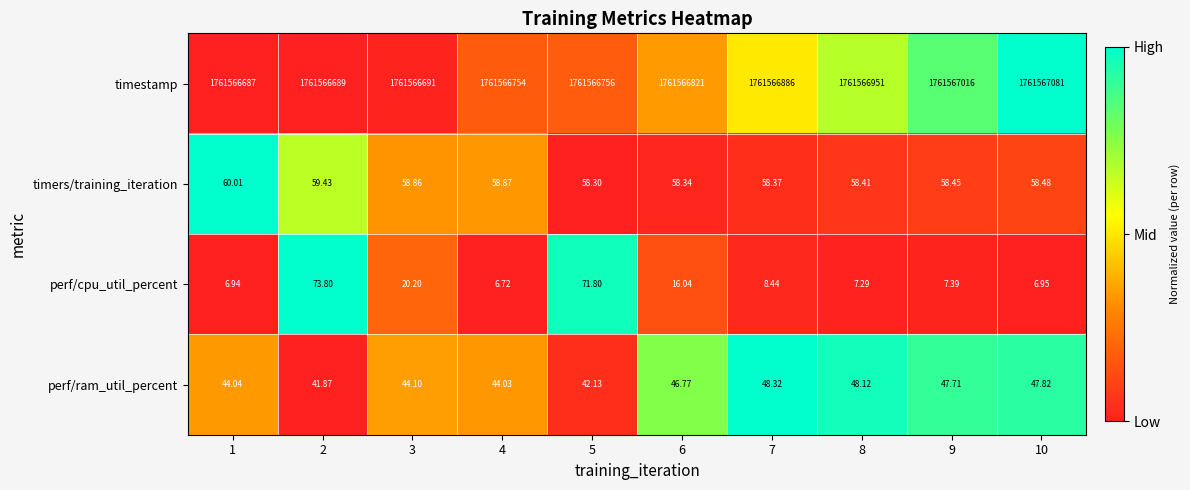

Which series has the largest total across all categories?

timestamp